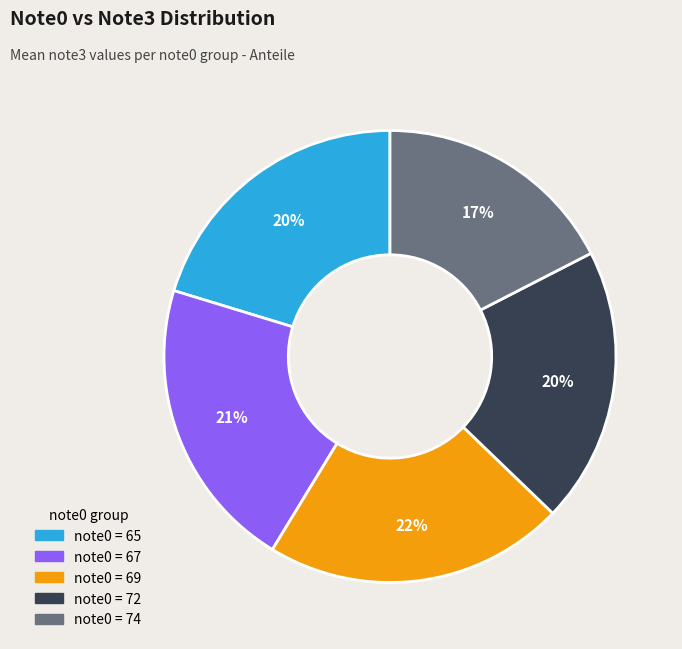

To the nearest percent, what is the average slice percentage?

20%